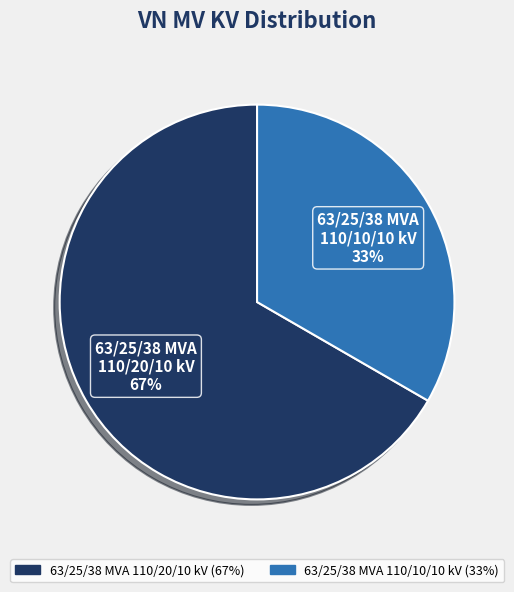

Is there any slice that represents more than half of the pie?

Yes